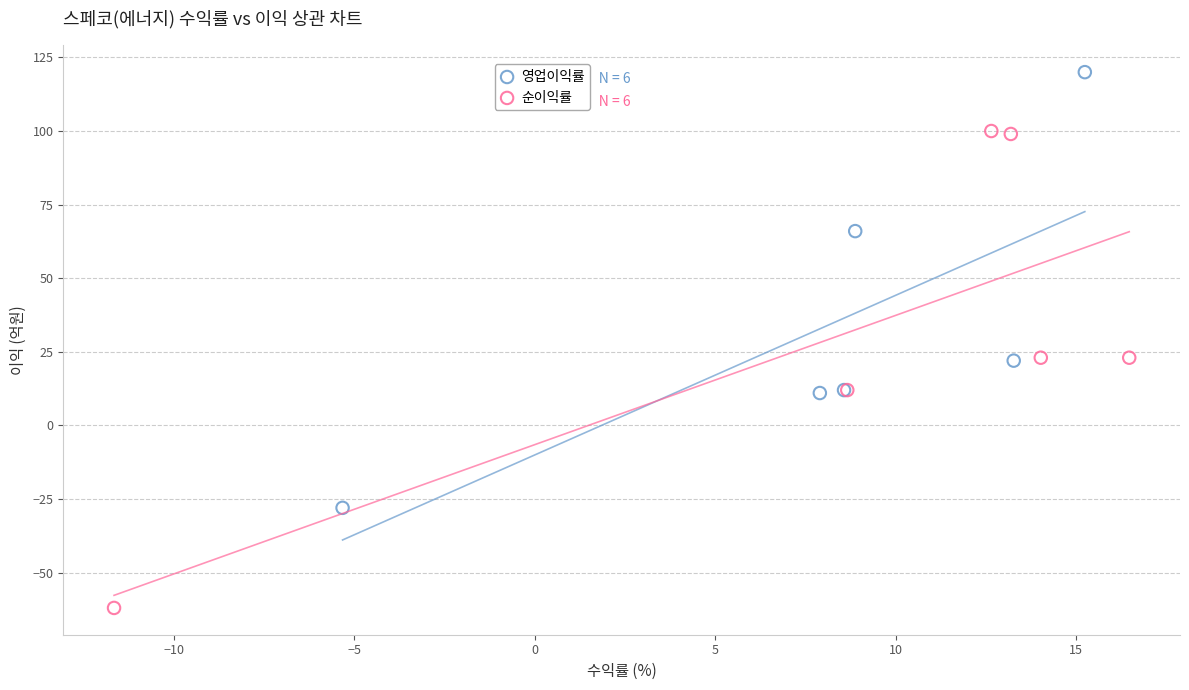

What are all the series names shown in the legend?

영업이익률, 순이익률